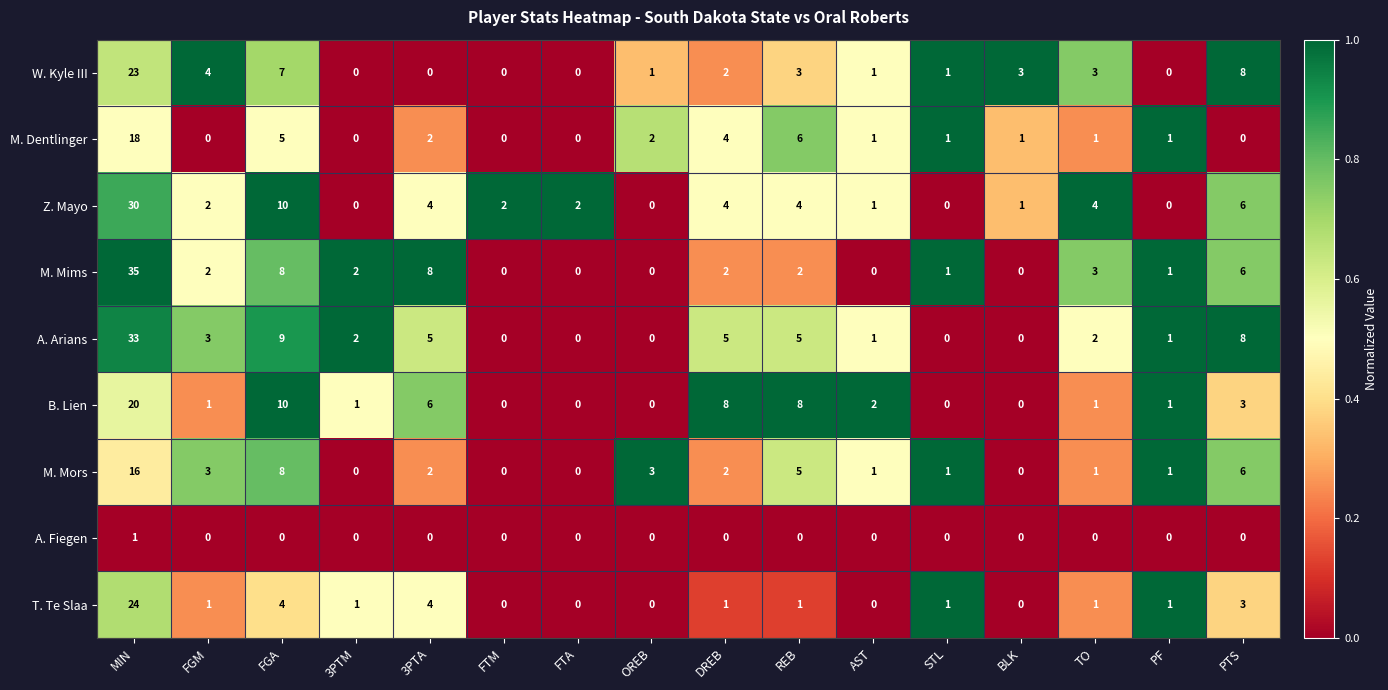

What is the spread (max minus min) of values at PTS?

8